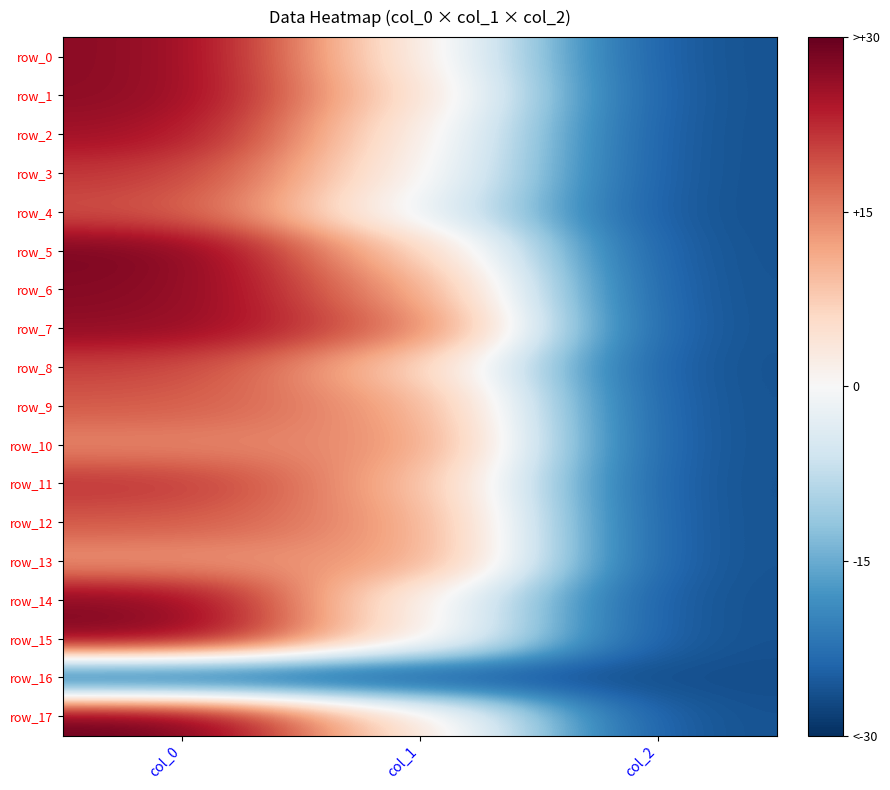

Is the value of row_11 at col_1 greater than the value of row_8 at col_0?

No